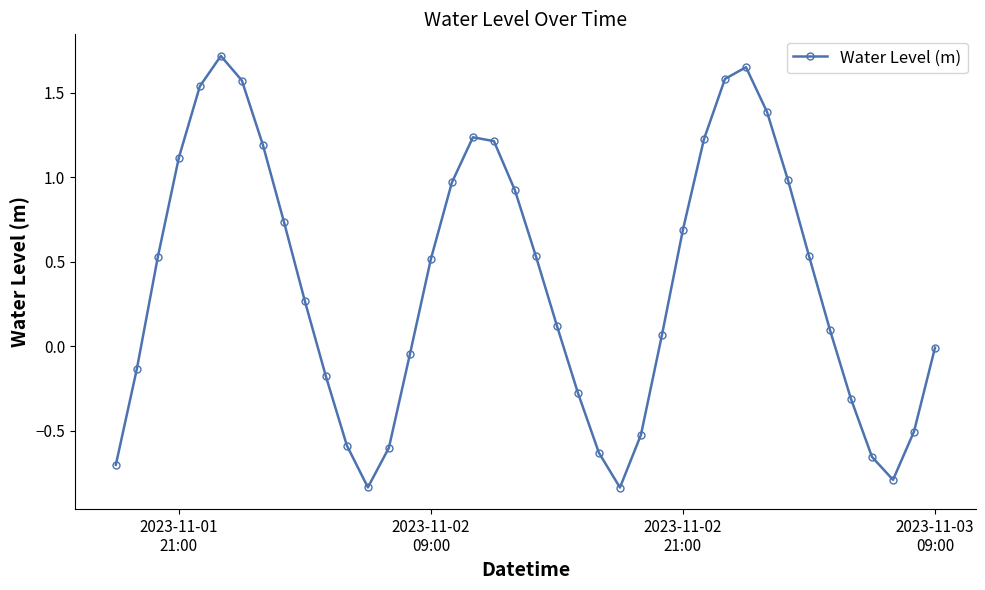

How many lines are shown in the chart?

1